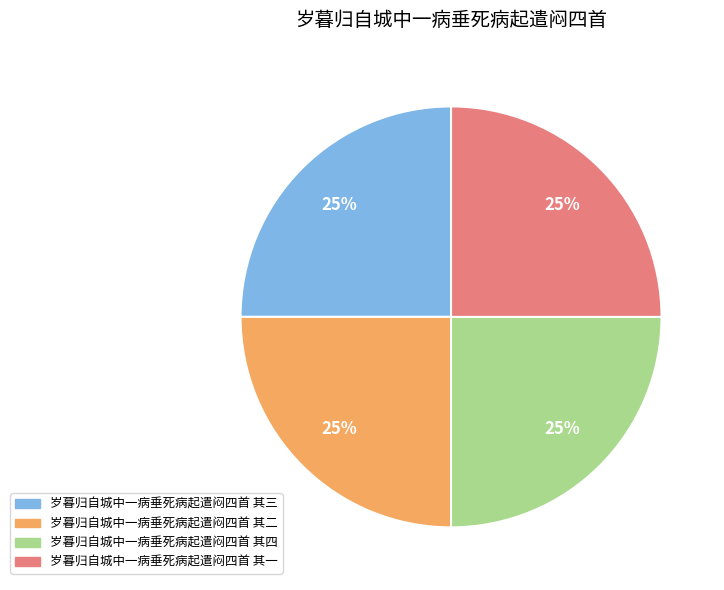

Count the number of slices in the pie.

4